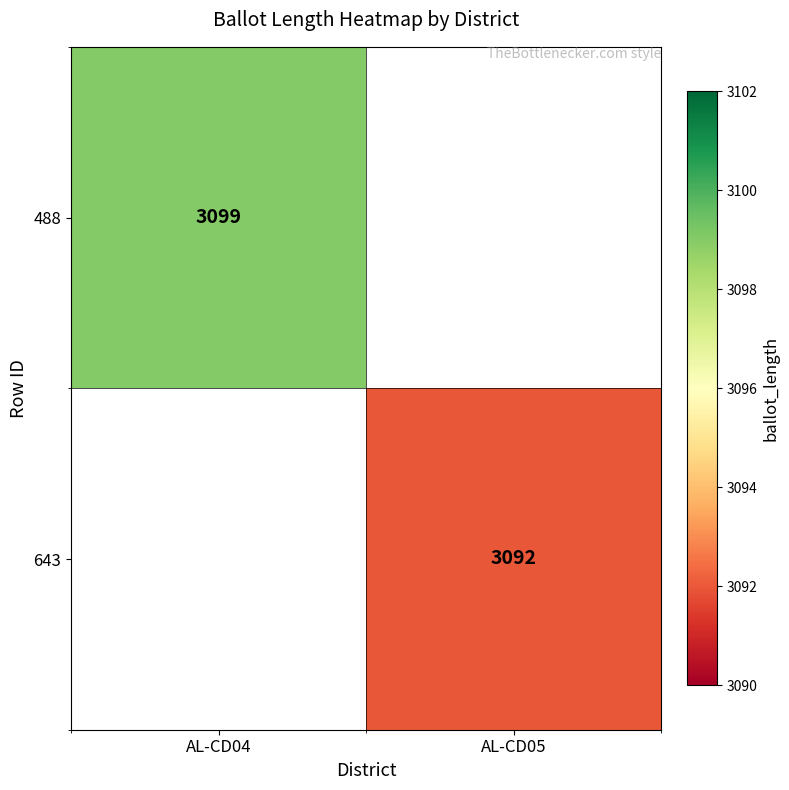

The 643 series shows 1810.8 at AL-CD05. True or false?

False